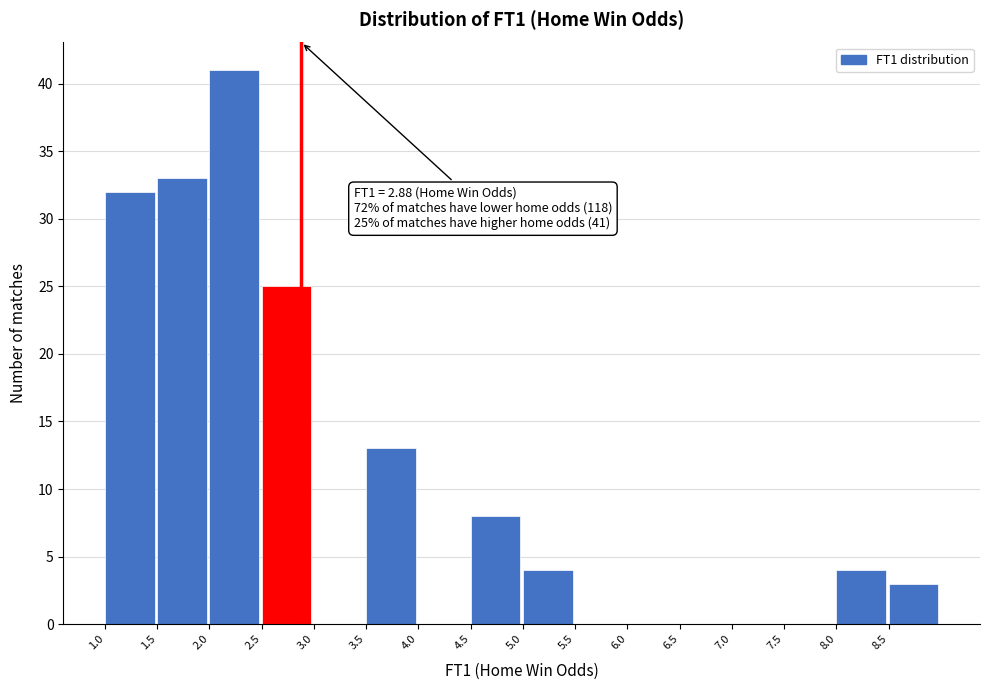

Which range on the x-axis has the tallest bar?

2.0 to 2.5